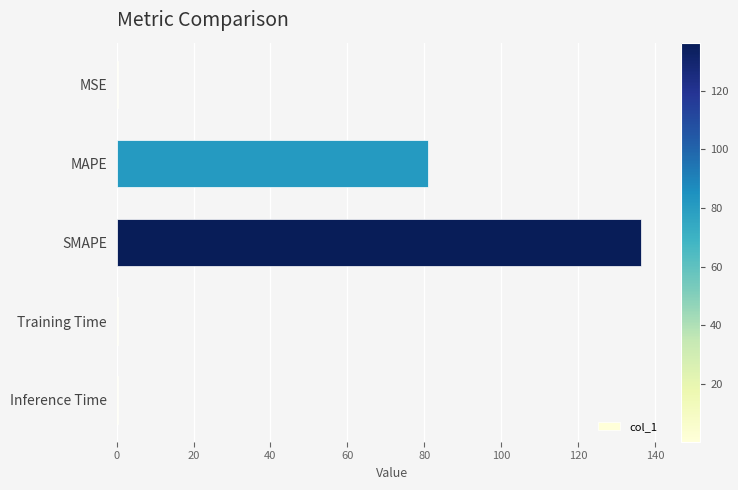

What is the greatest value displayed?

136.4